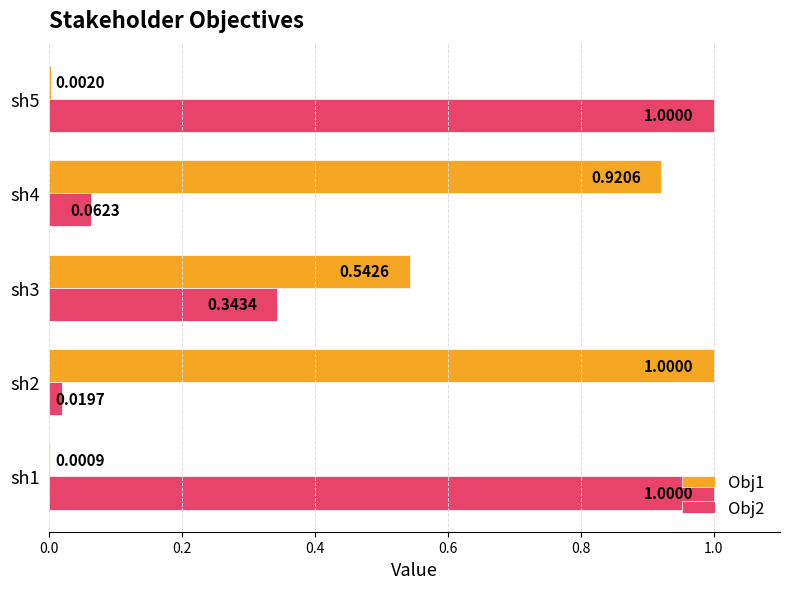

At which category is the sum across all series the highest?

sh2